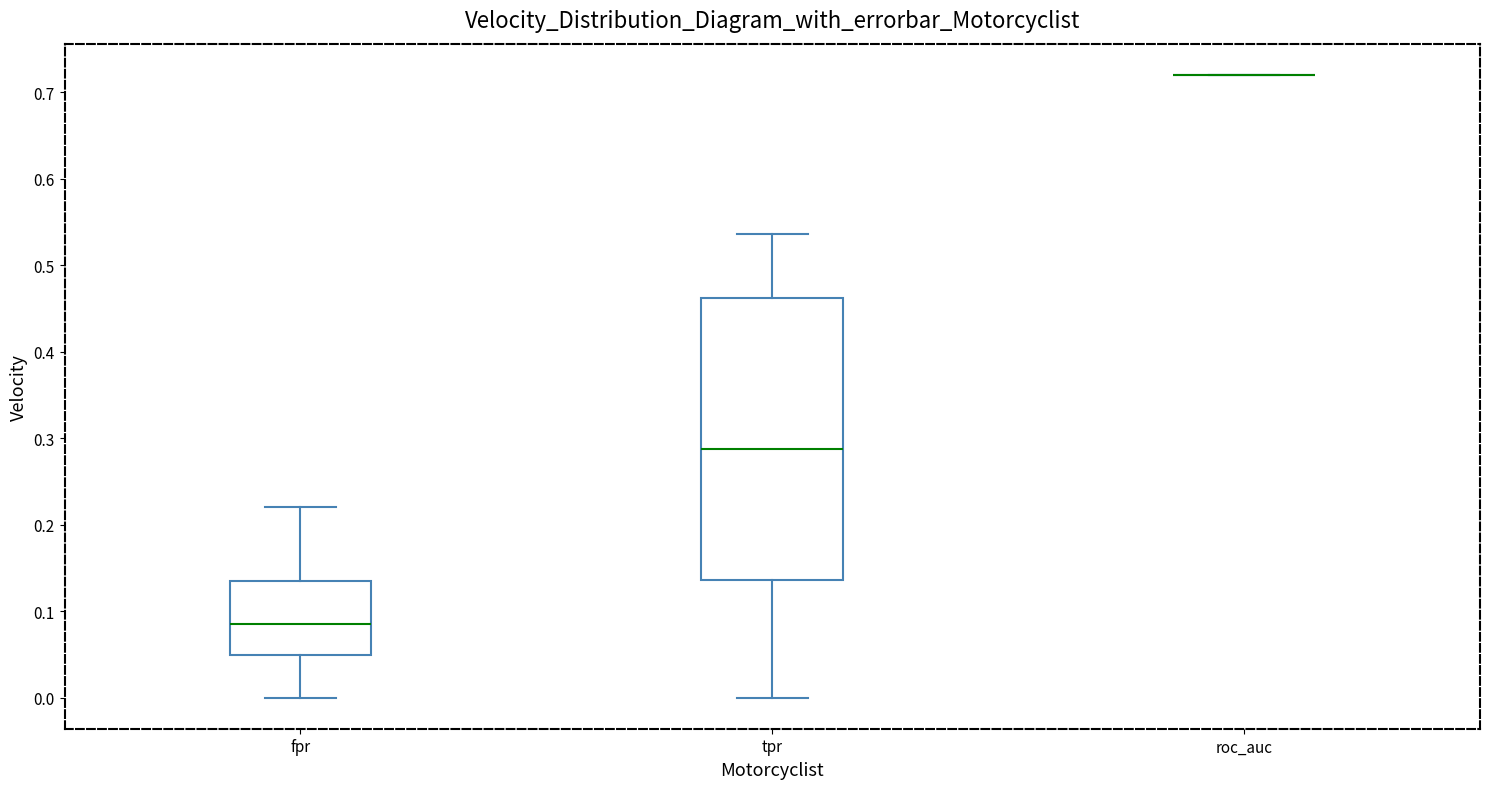

Comparing the boxes themselves (not the whiskers), which one is the tallest?

tpr